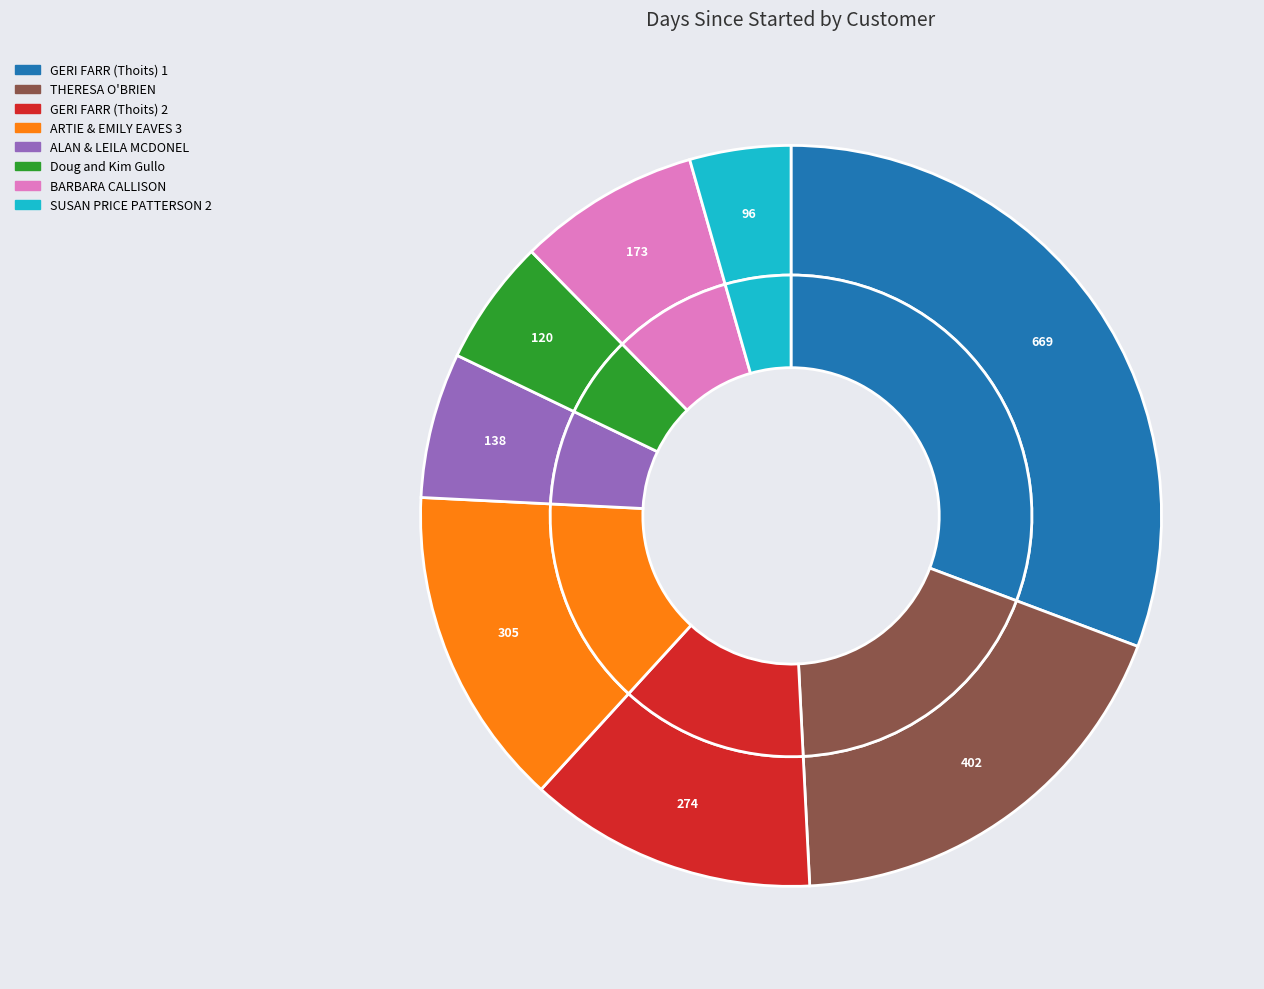

To the nearest percent, what is the difference between the largest and smallest slice percentages?

26%